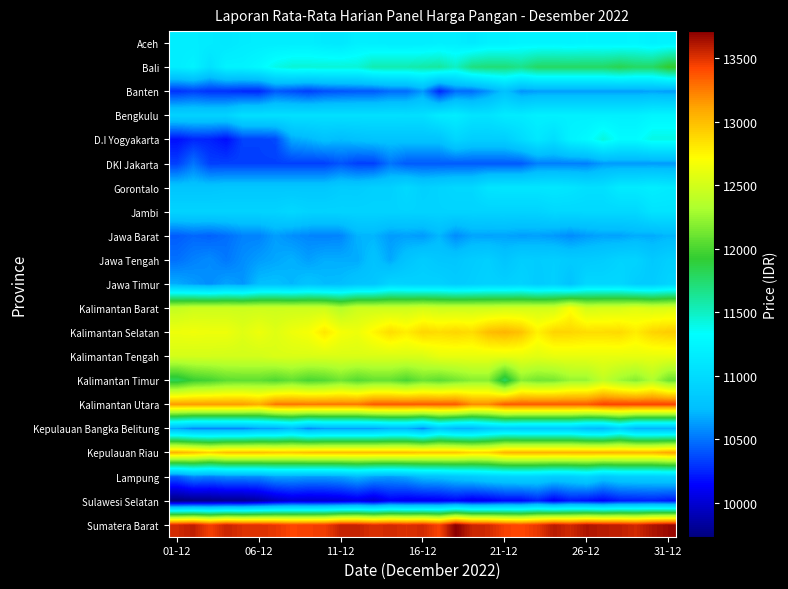

Which series has the largest total across all categories?

Sumatera Barat